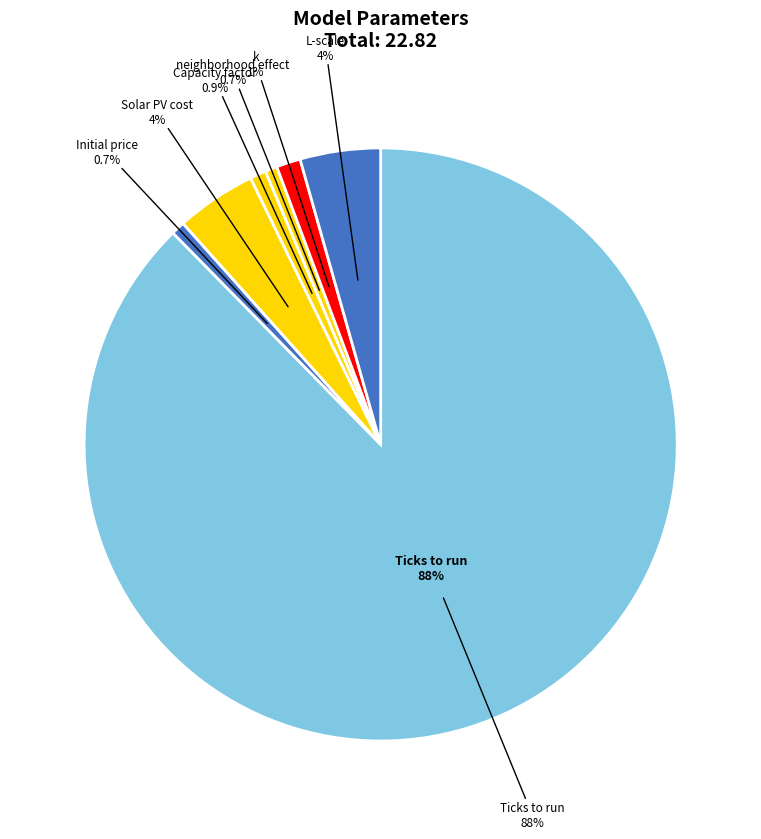

What portion of the pie excludes Ticks to run?

12.4%